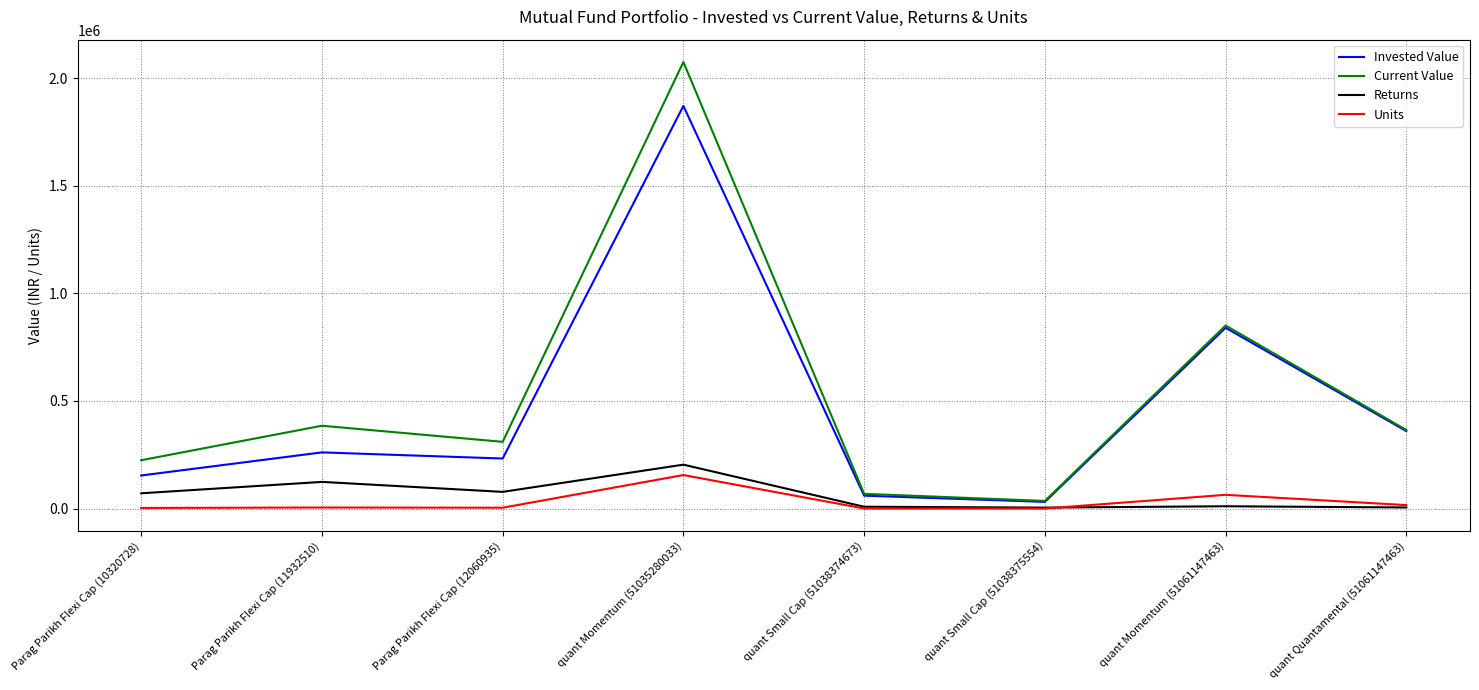

True or false: Invested Value and Units cross at least once.

False